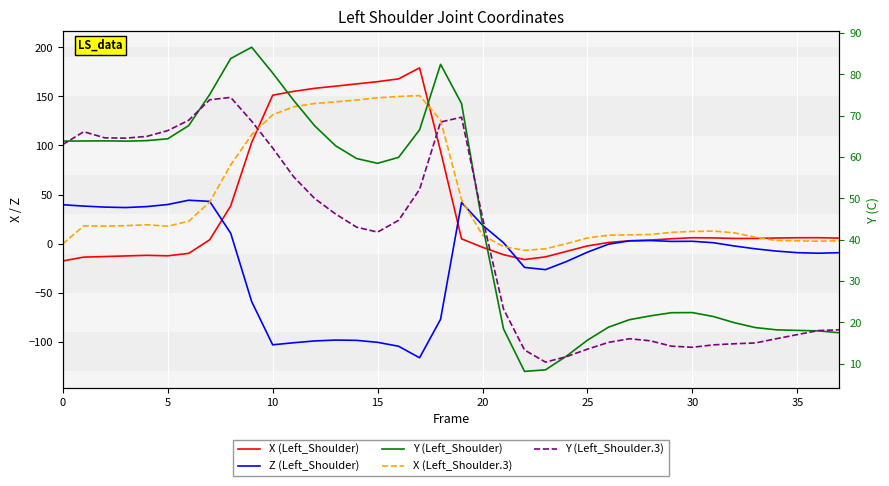

True or false: Y (Left_Shoulder.3) and Z (Left_Shoulder) cross at least once.

False